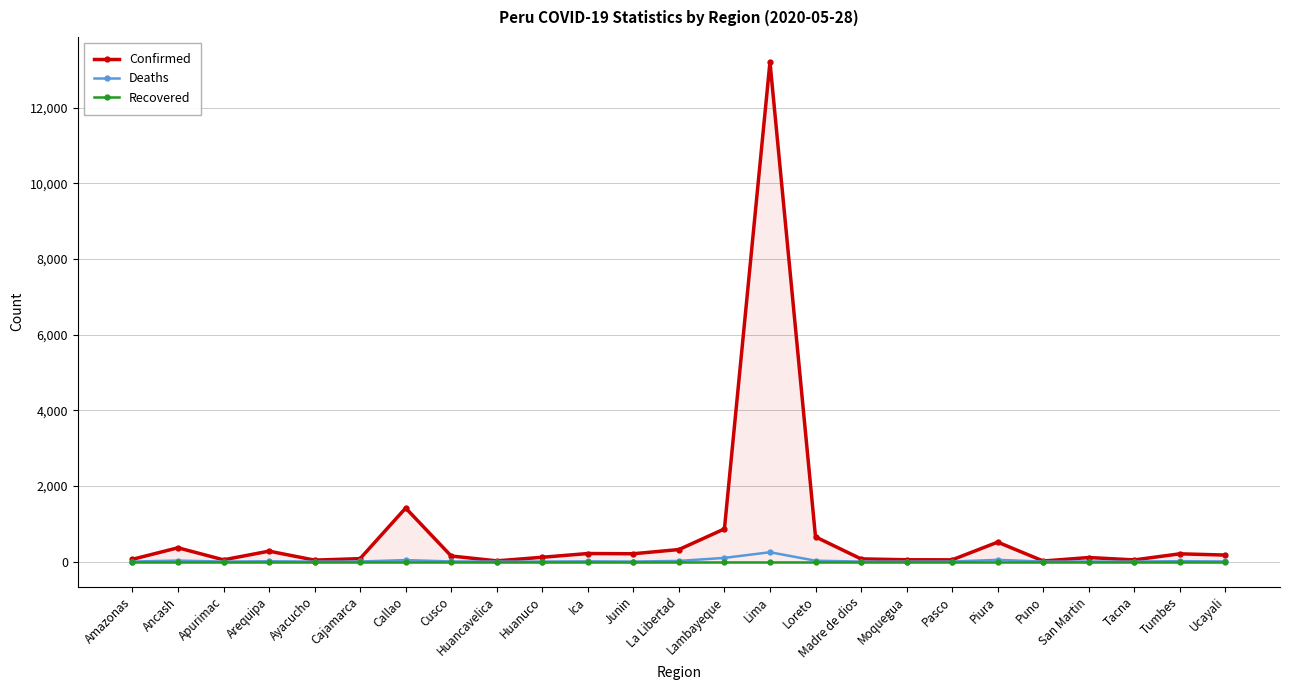

At which category is the sum across all series the highest?

Lima